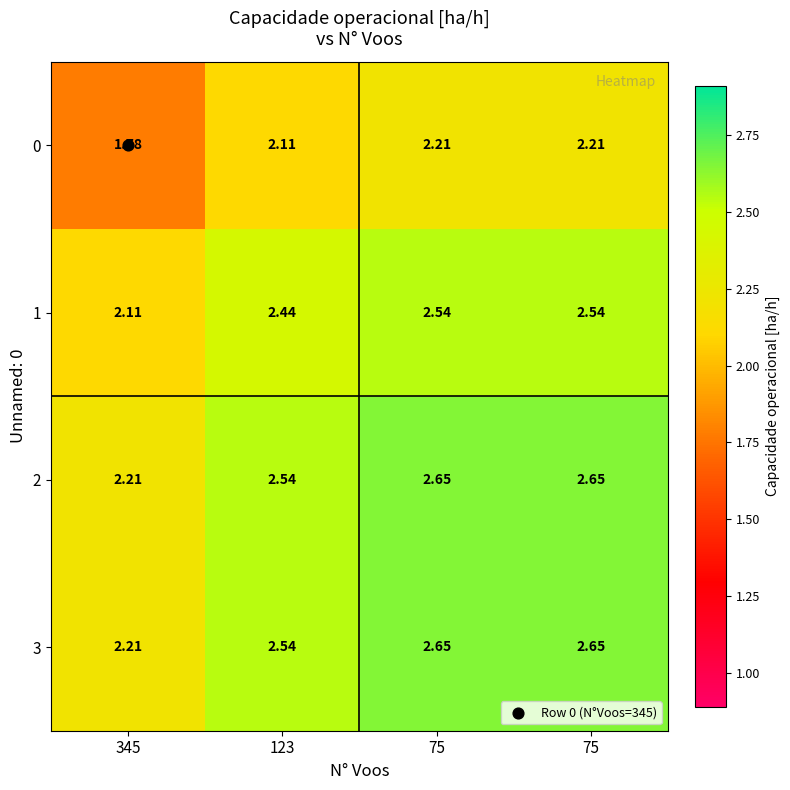

How many data points does each series have?

4